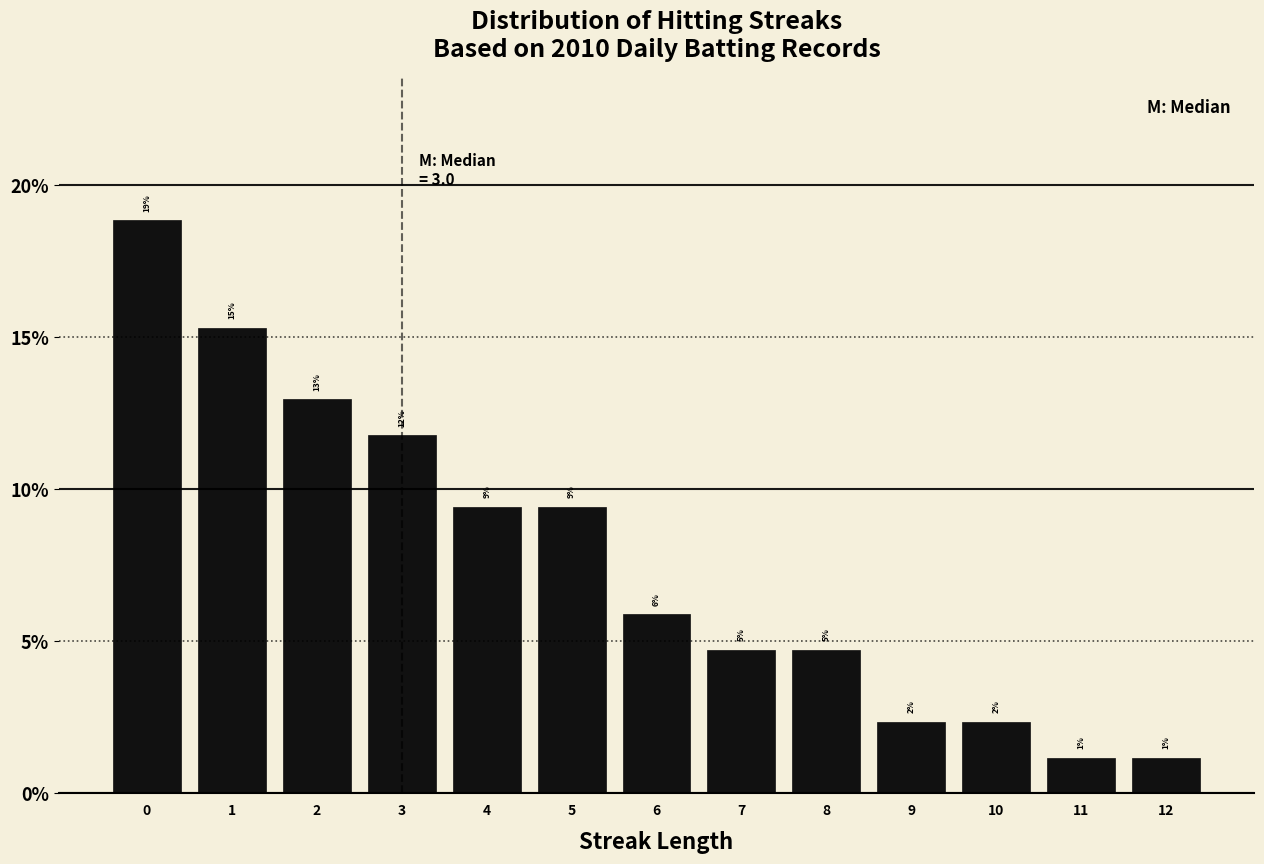

How many bars are there in total?

13